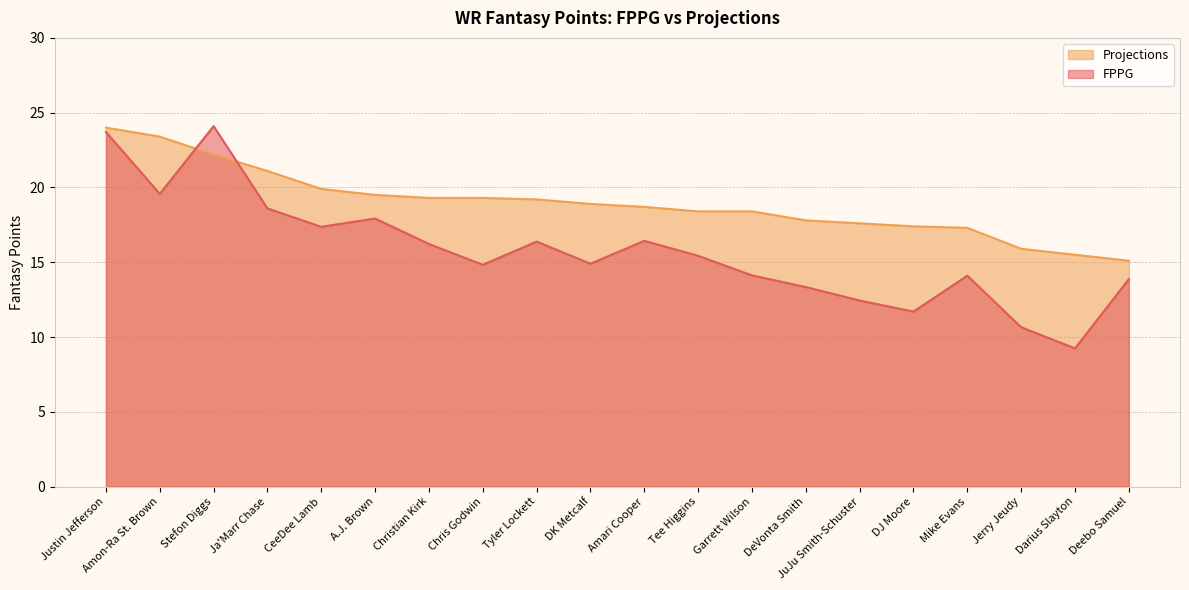

How many data points in Projections are less than 18?

7